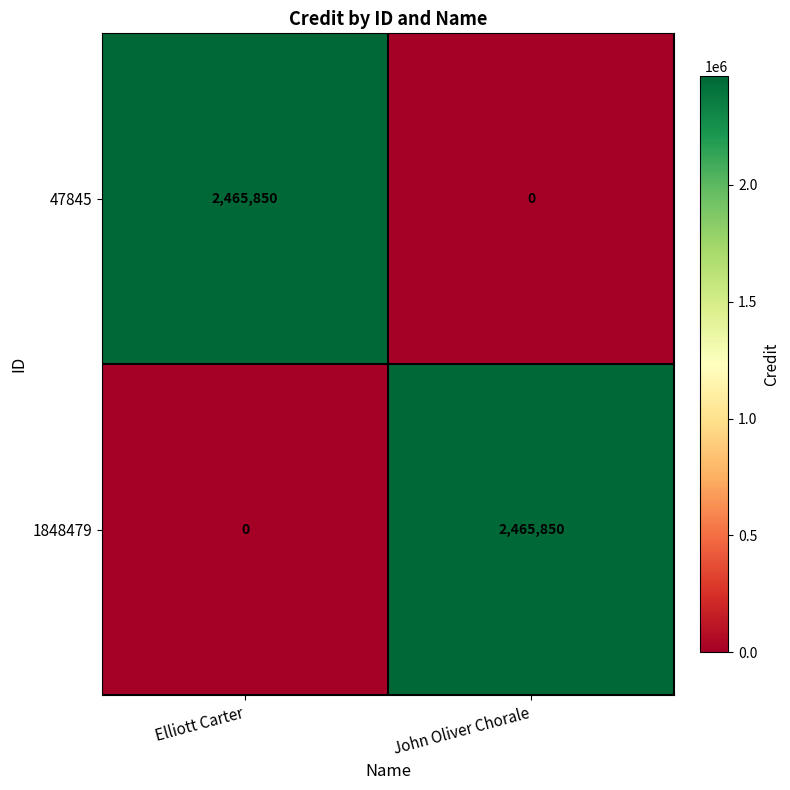

What is the total value across all series at Elliott Carter?

2465850